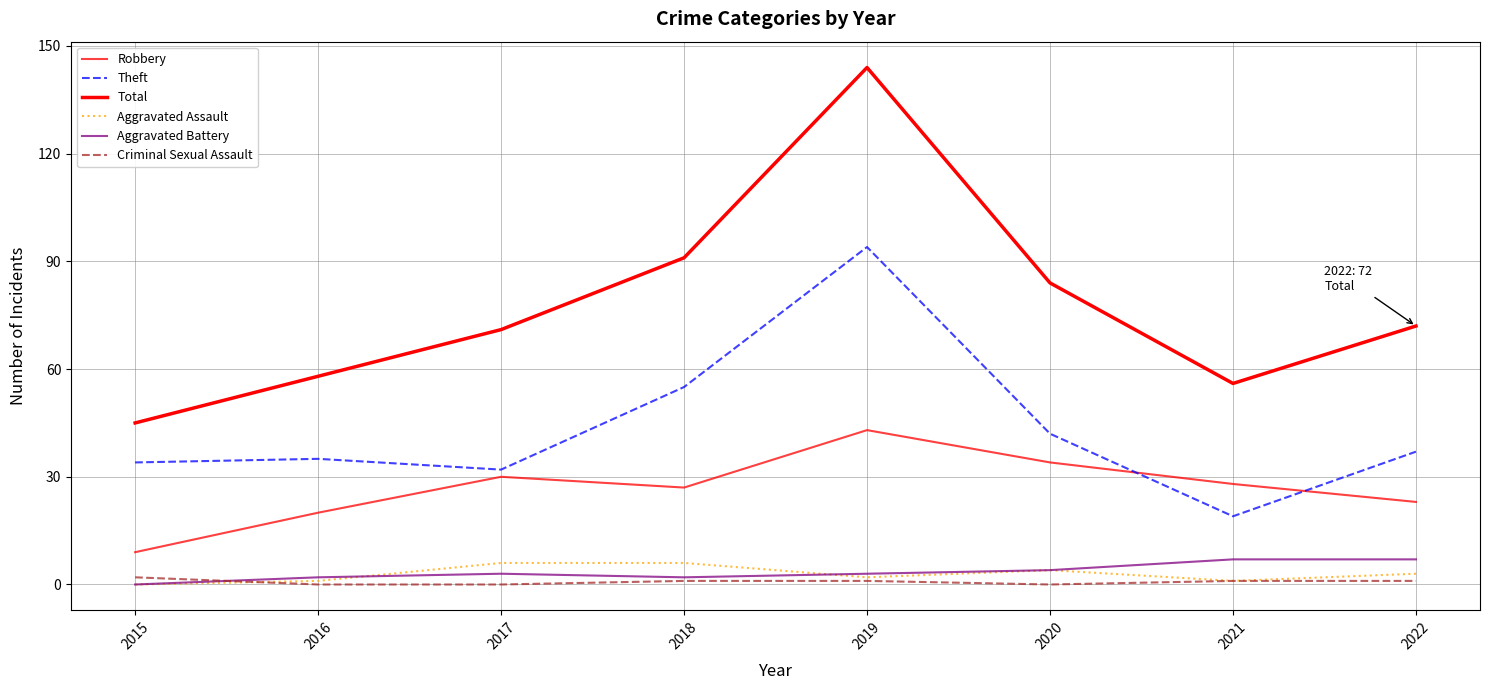

Is this an area chart (filled region under the line)?

No